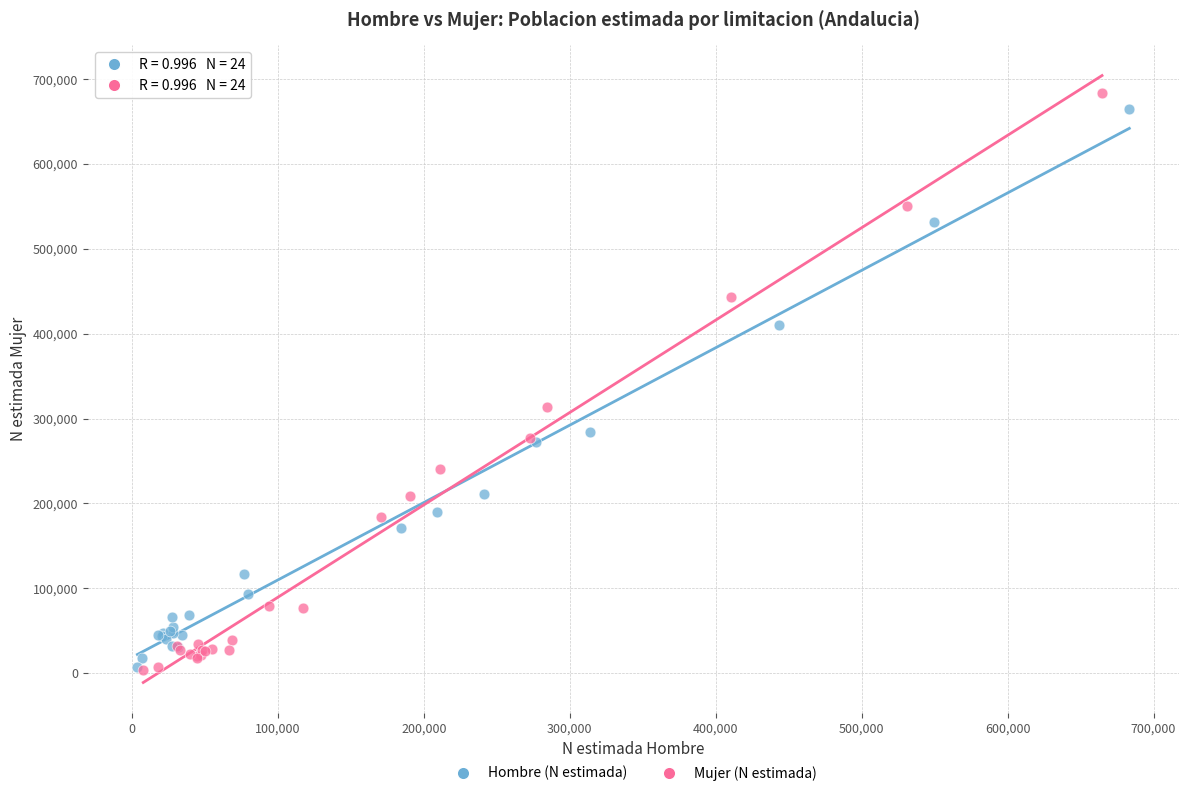

Which series has the widest spread of Y values?

Mujer (N estimada)